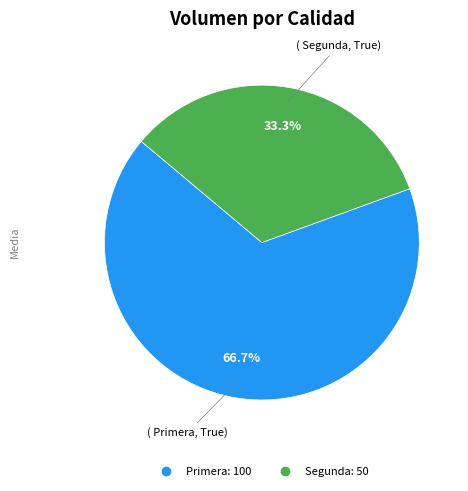

Is it true that Primera is 67% of the pie?

True